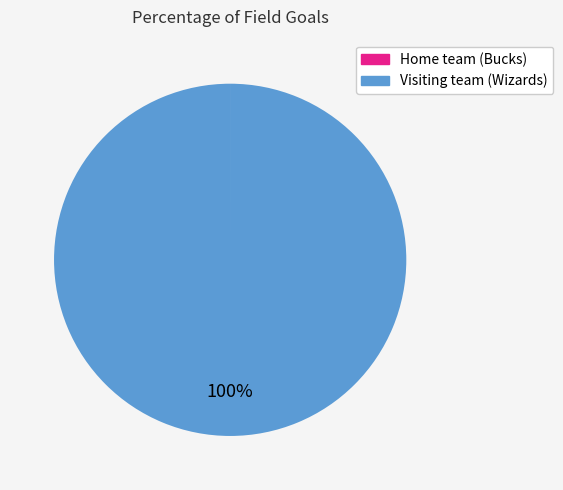

The Visiting team (Wizards) slice represents 100% of the pie. True or false?

True